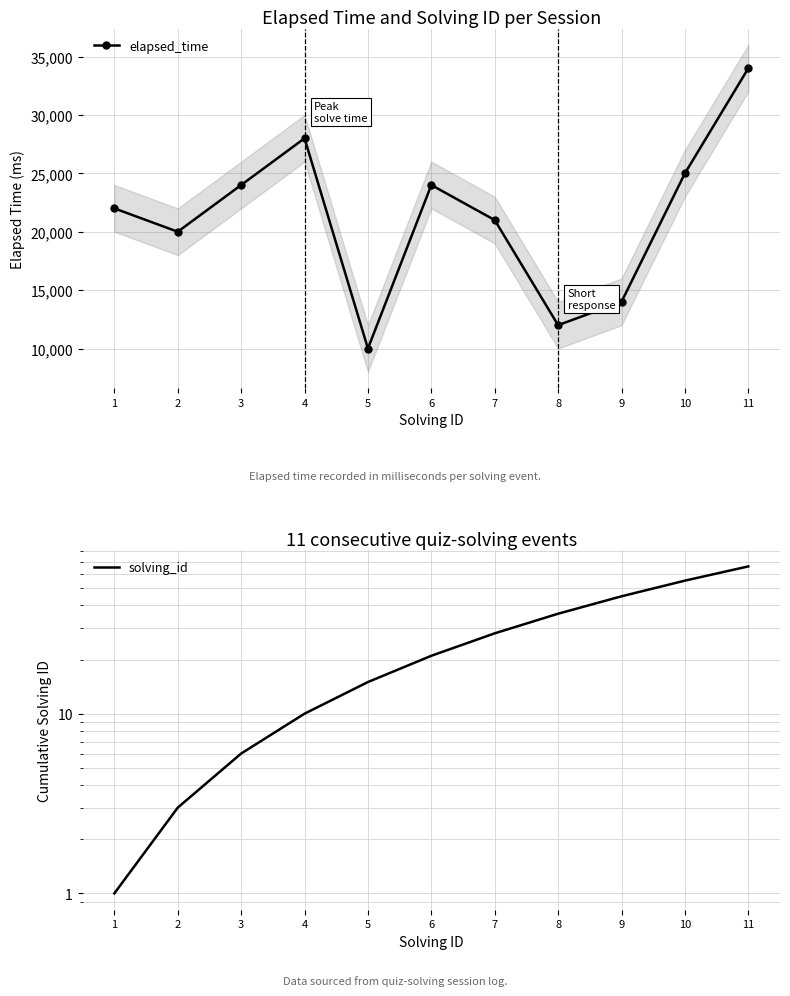

How many lines are shown in the chart?

2